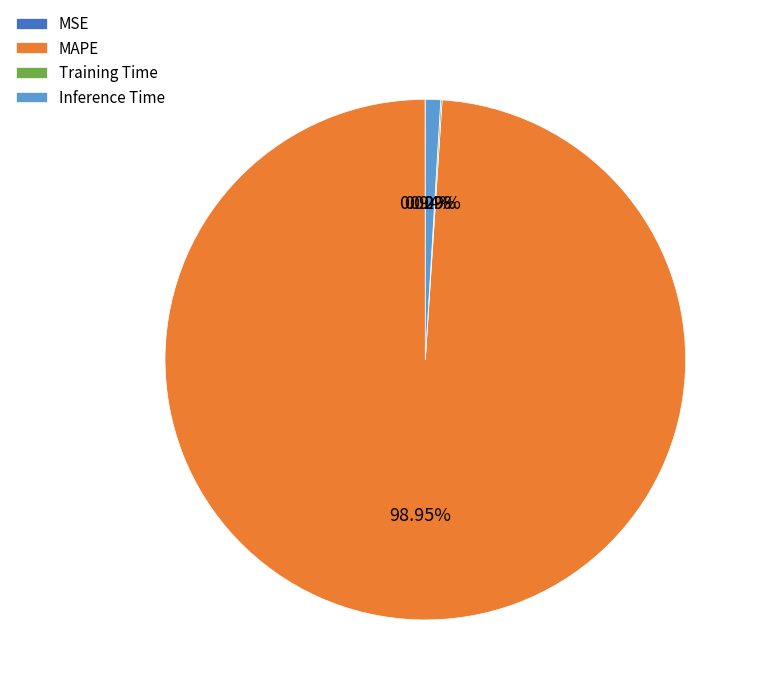

To the nearest percent, what is the average slice percentage?

25%